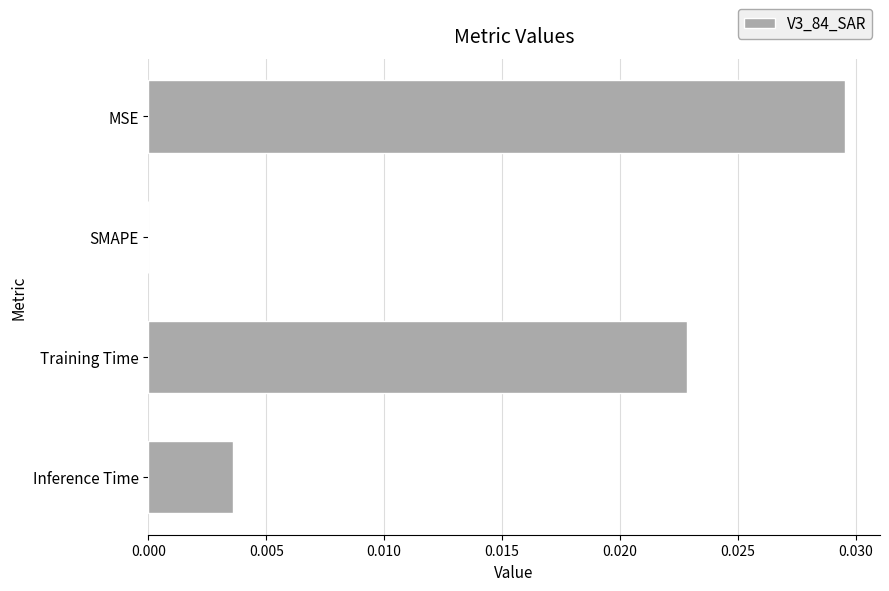

Which label corresponds to the largest value in the chart?

MSE